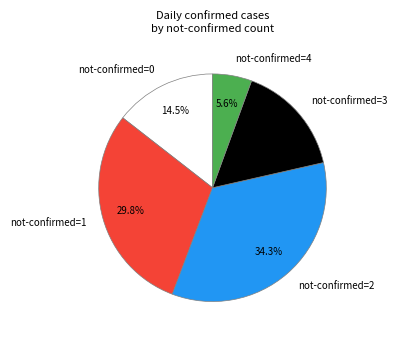

To the nearest percent, what is the difference between the largest and smallest slice percentages?

29%